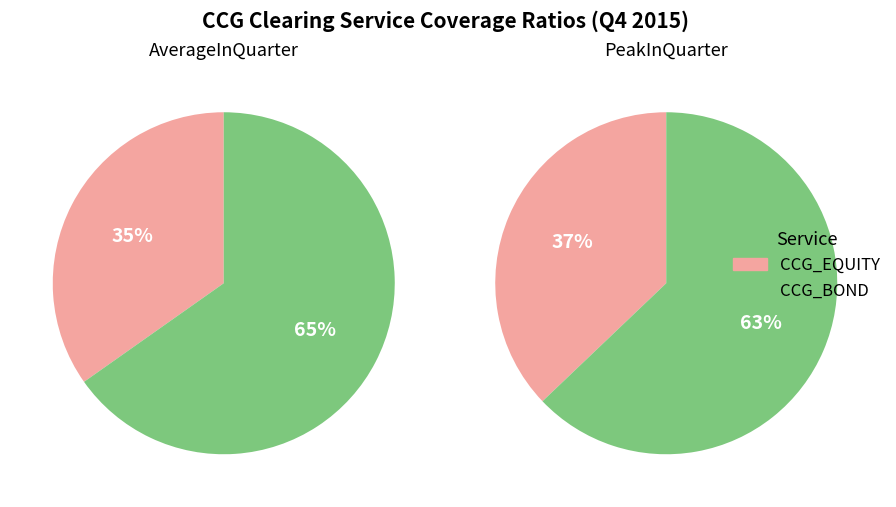

What is the largest slice in the pie chart?

CCG_BOND